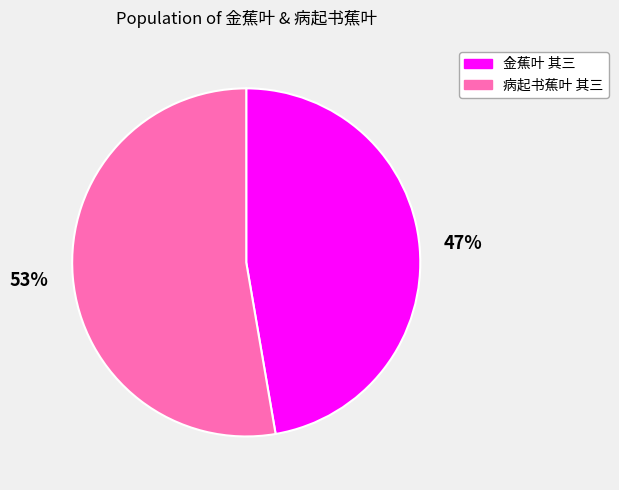

Which slice is the largest?

病起书蕉叶 其三